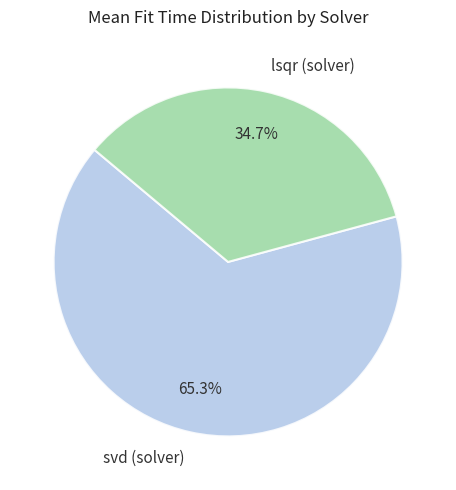

To the nearest percent, what portion does svd (solver) represent?

65%